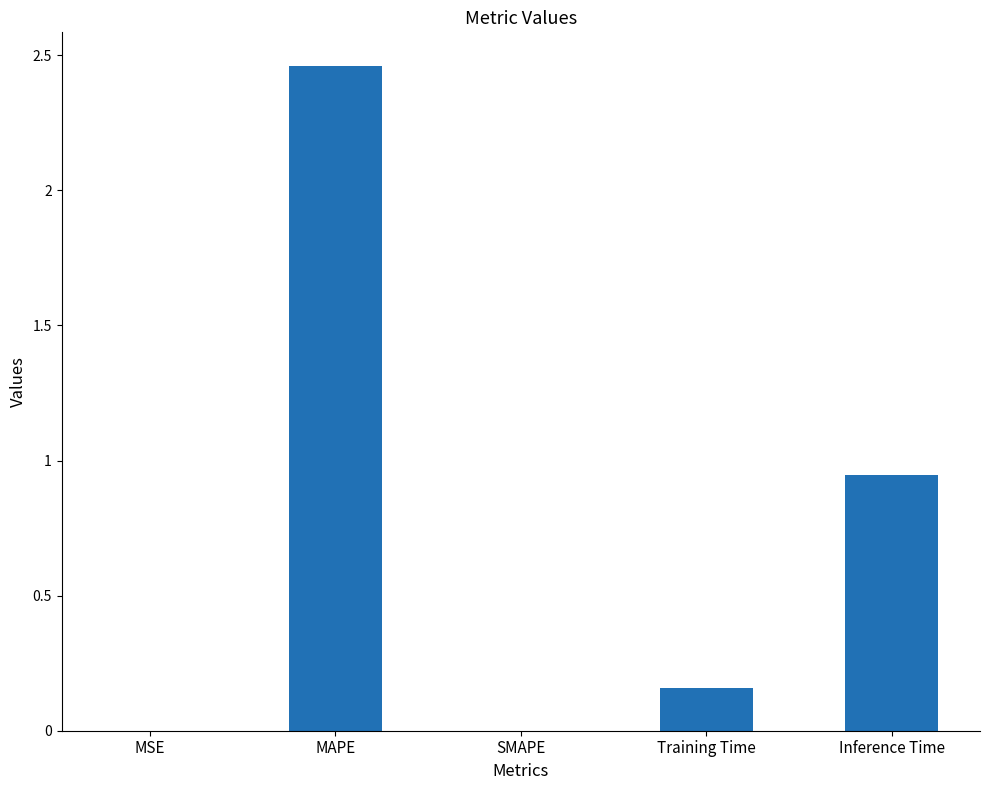

Count the number of categories in the chart.

5